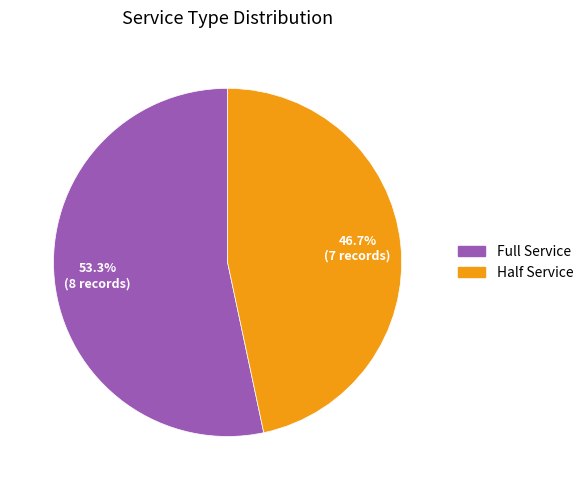

True or false: Half Service accounts for 68% of the total.

False